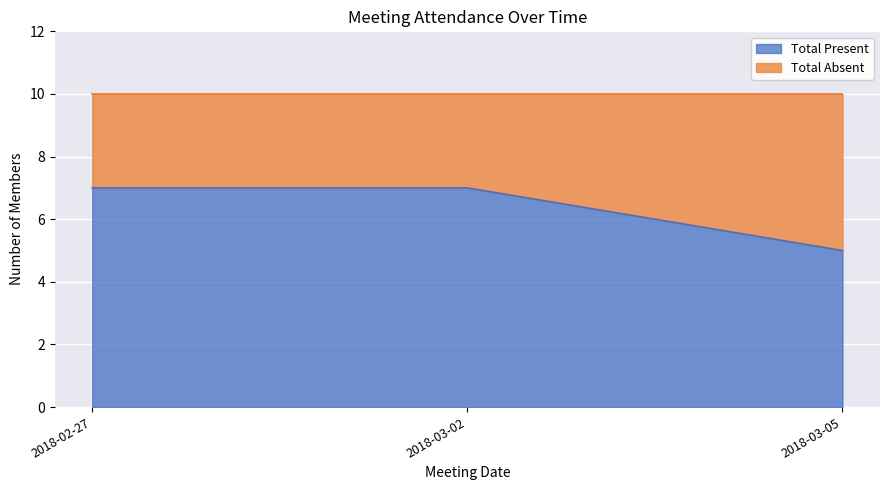

What is the label of the 1st point from the right?

2018-03-05